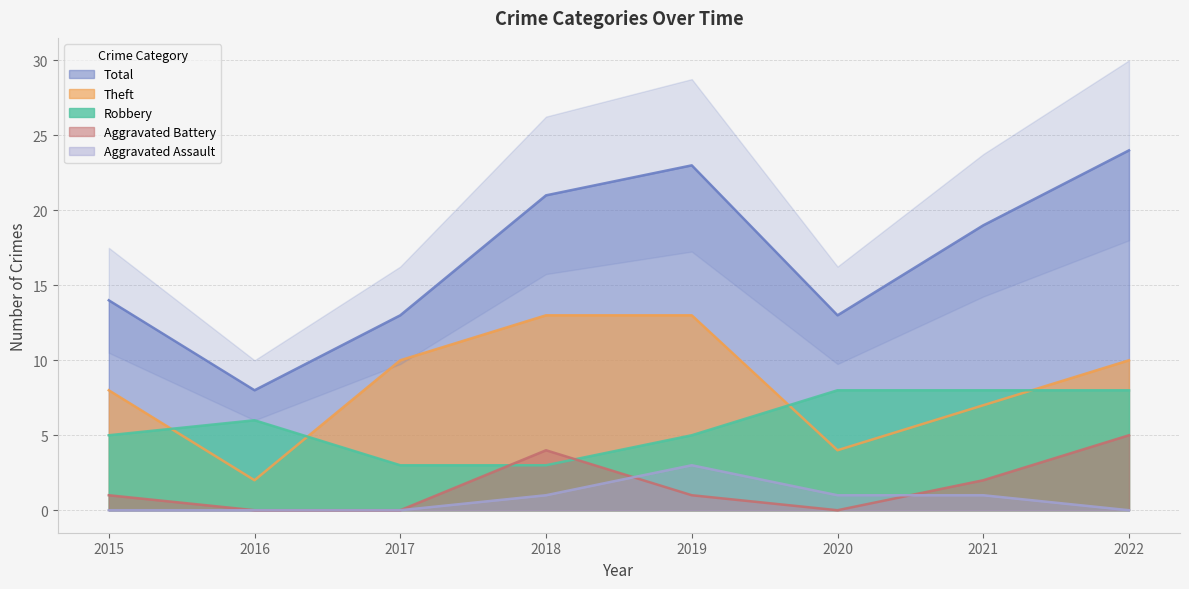

Which series has the largest total across all categories?

Total